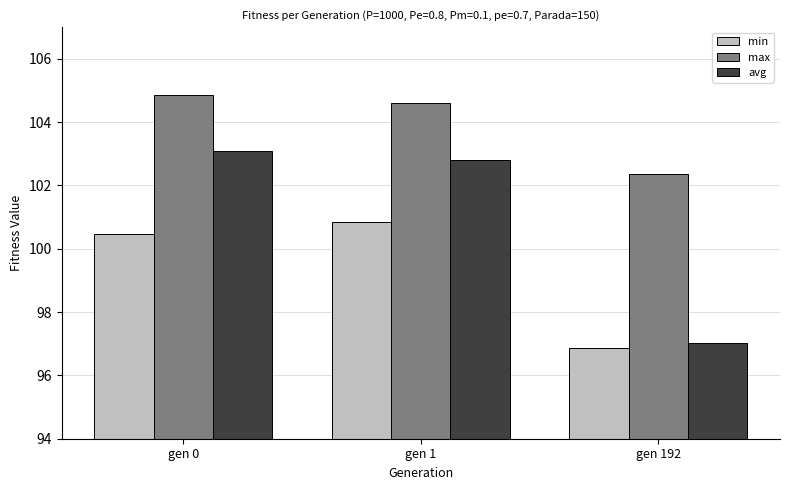

What is the minimum value for min?

96.9